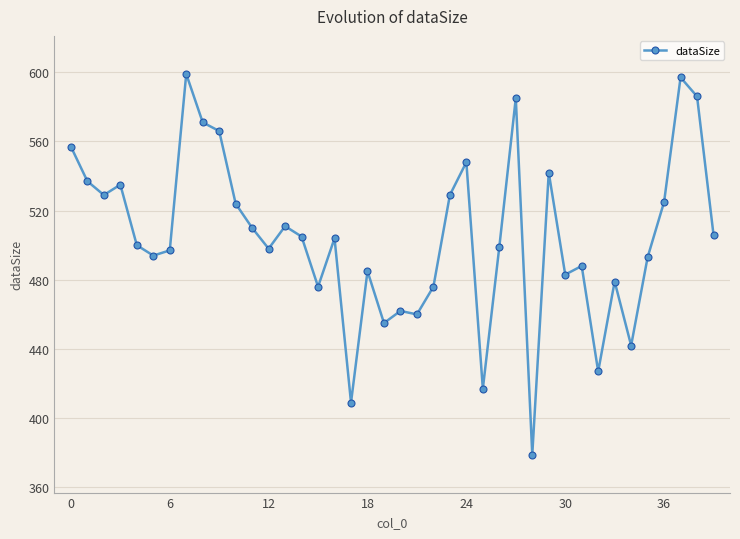

What is the greatest value displayed?

599